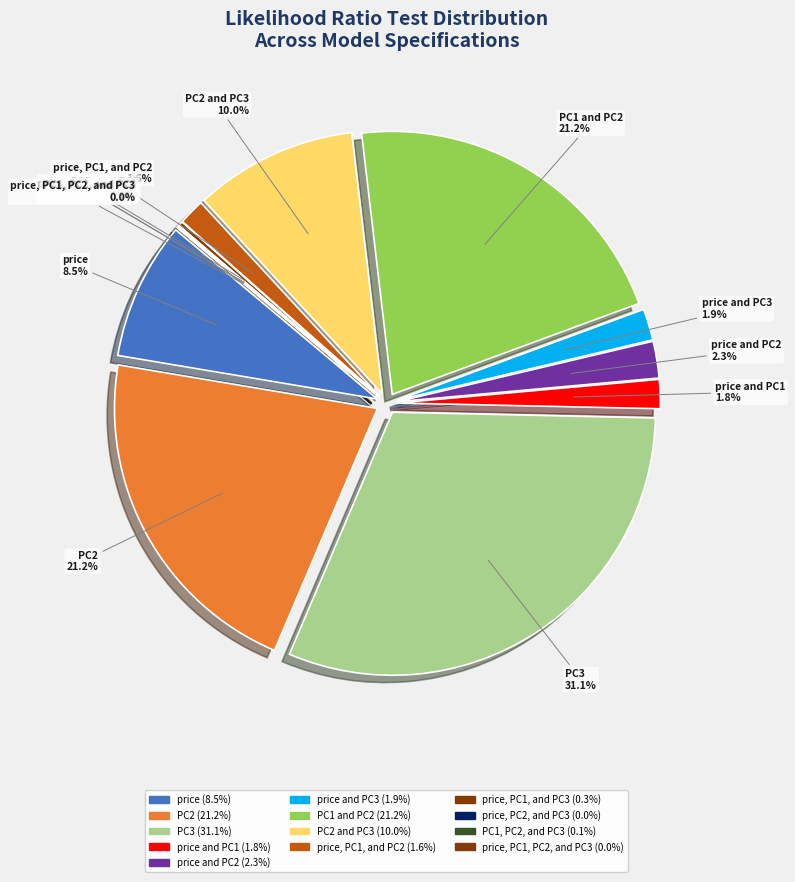

Which has a higher value, price and PC1 or PC3?

PC3